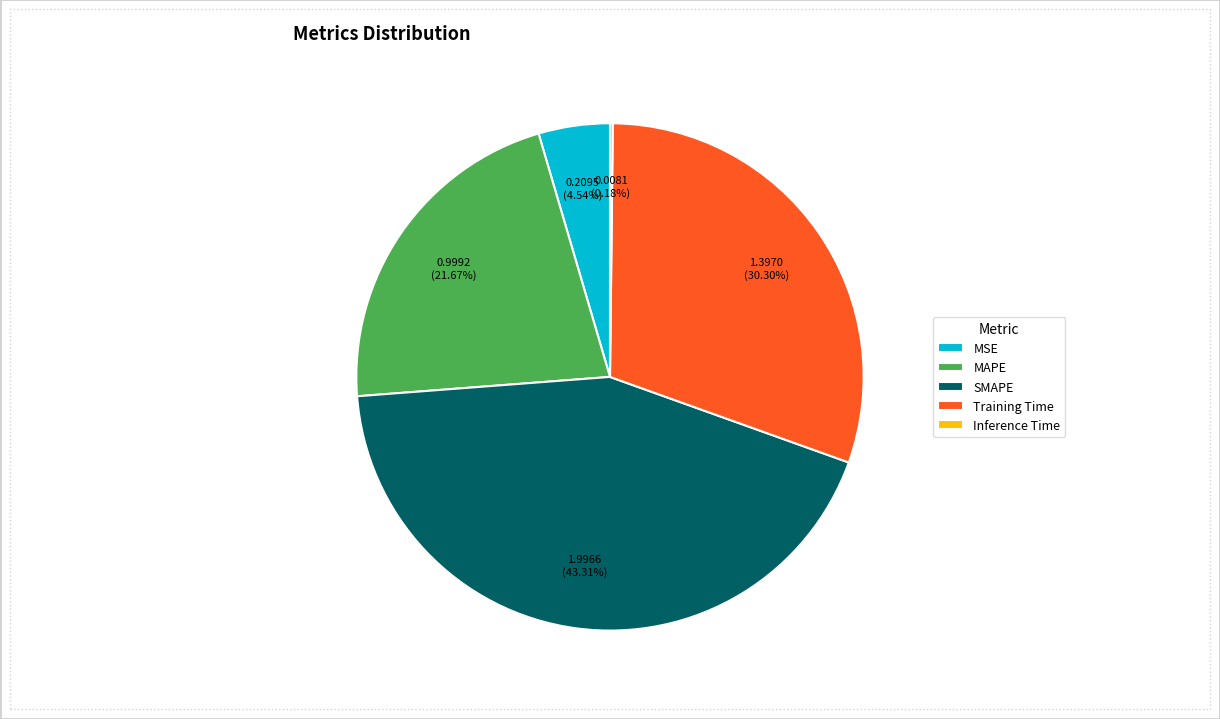

Which has a higher value, MSE or SMAPE?

SMAPE